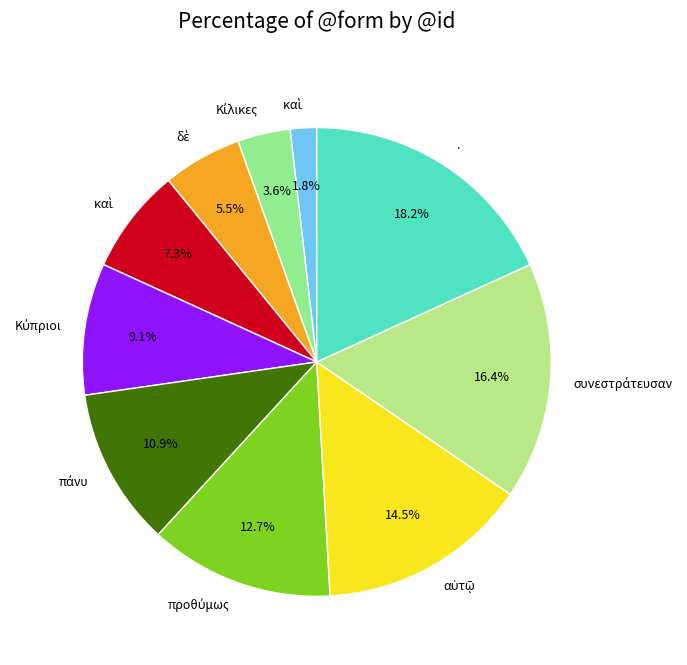

Is there any slice that represents more than half of the pie?

No